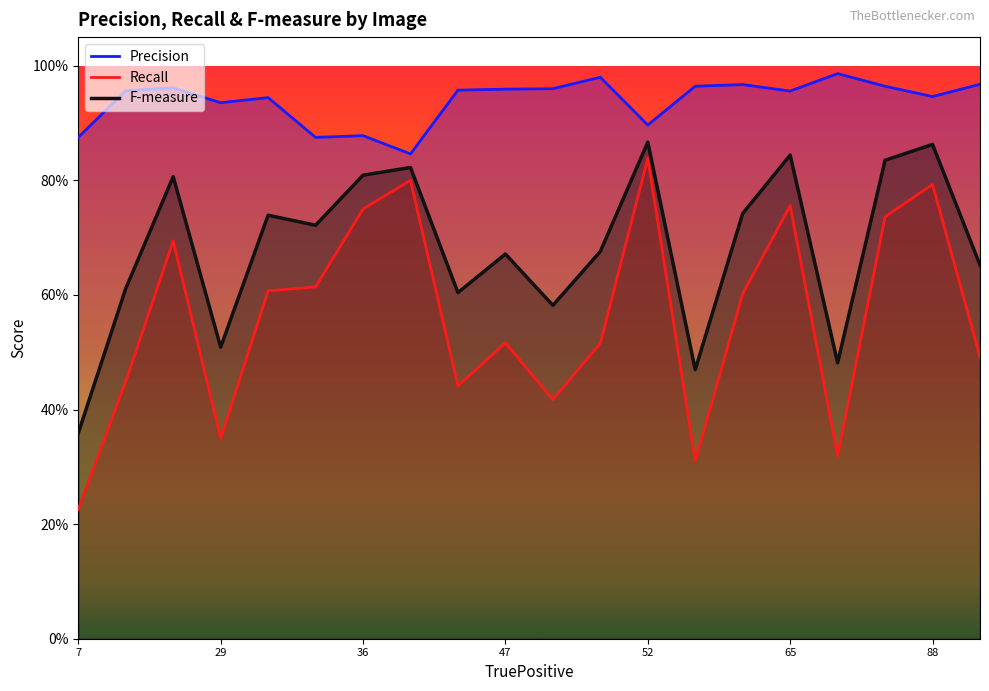

The Recall series shows 0.2 at 8. True or false?

False